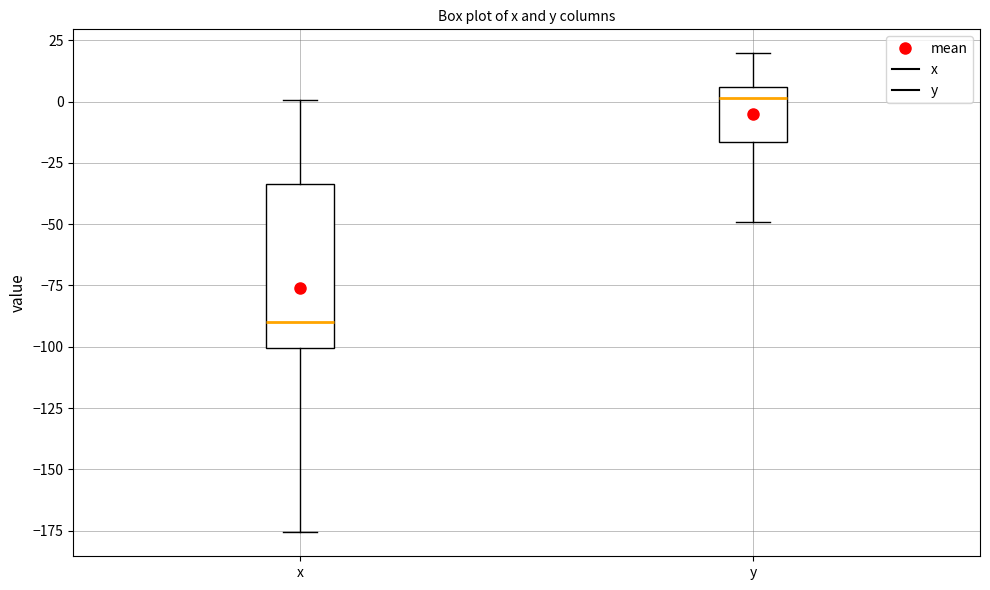

Which box is the tallest, from its lower edge to its upper edge?

x